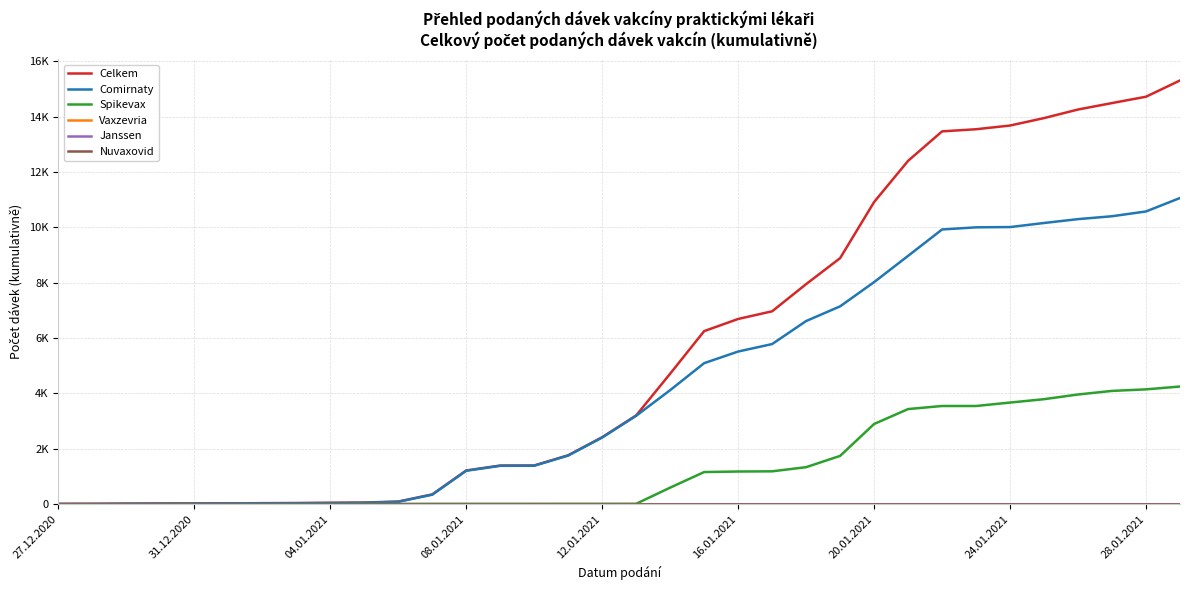

At which label does Comirnaty reach its minimum?

27.12.2020